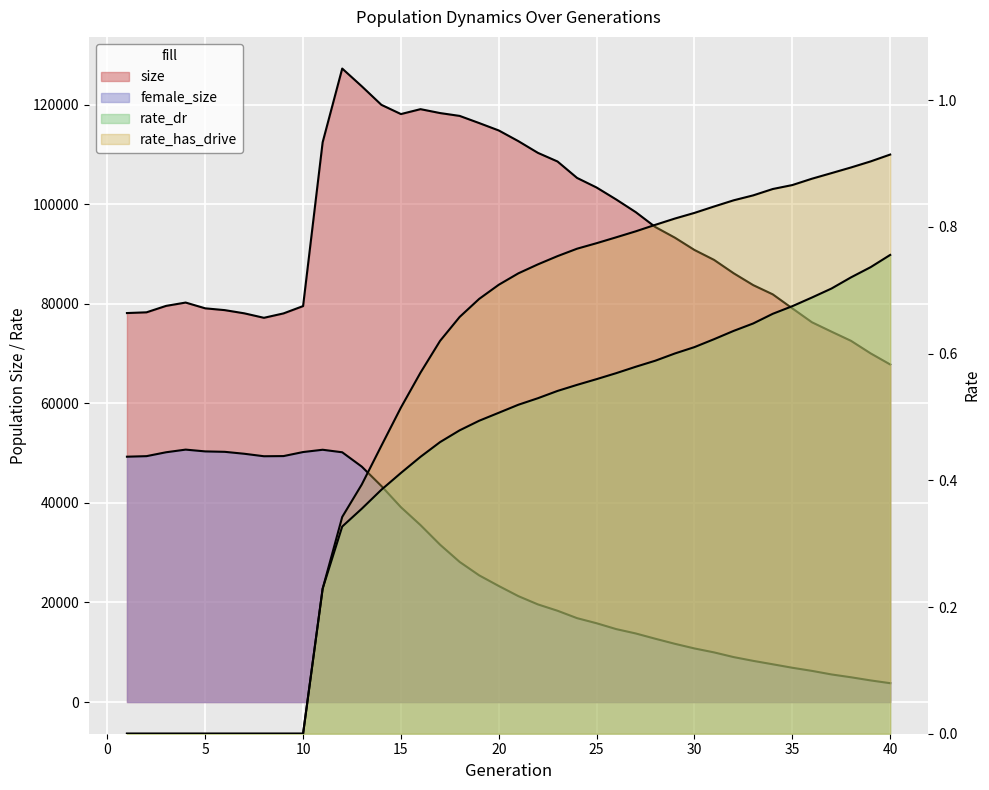

How many values in the rate_dr series exceed 0?

30